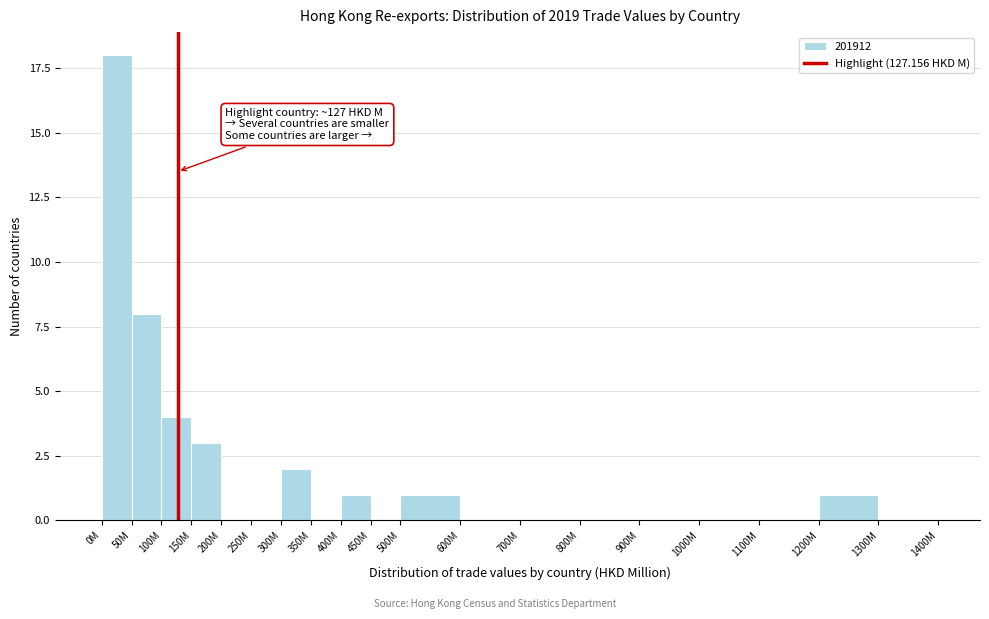

Reading left to right, what are all the values shown in this chart?

0M=18	50M=8	100M=4	150M=3	200M=0	250M=0	300M=2	350M=0	400M=1	450M=0	500M=1	600M=0	700M=0	800M=0	900M=0	1000M=0	1100M=0	1200M=1	1300M=0